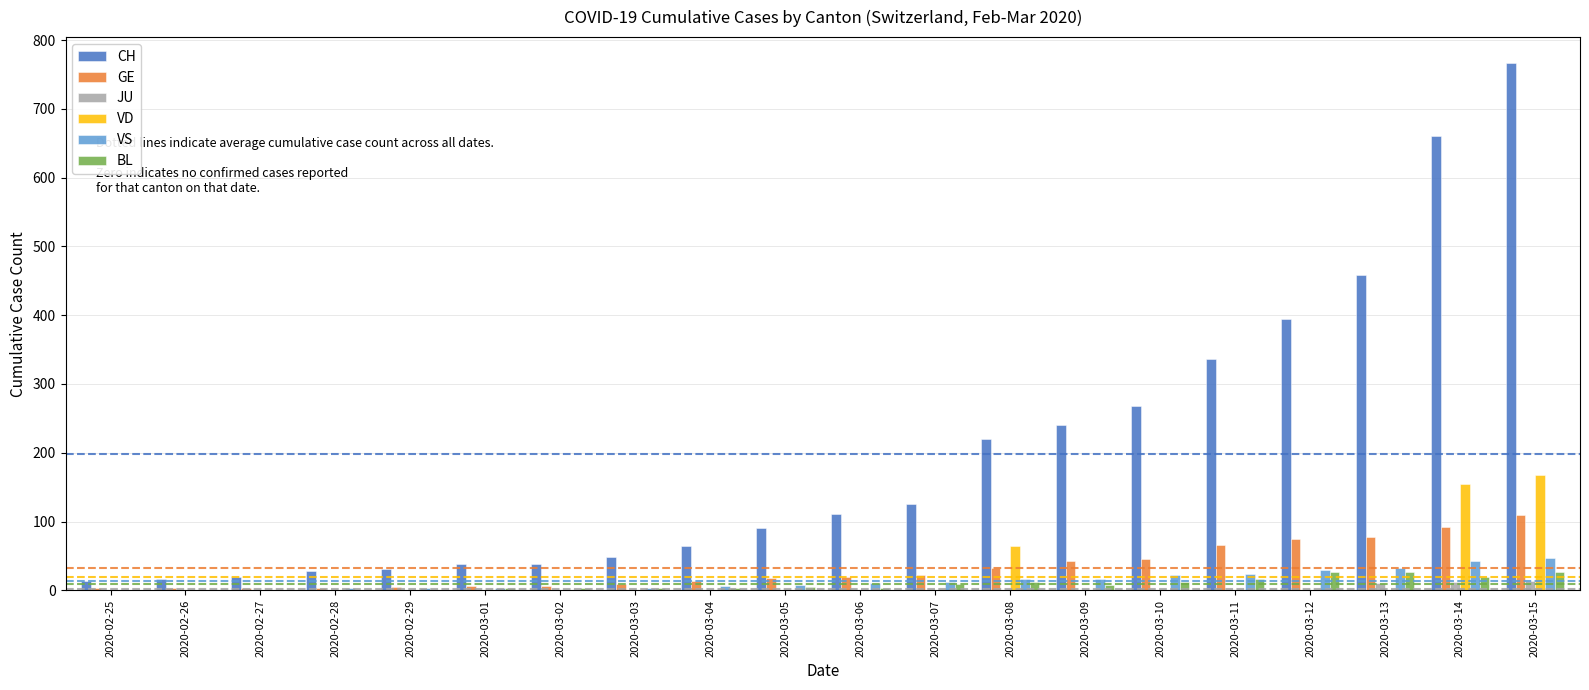

Are the bars horizontal?

No